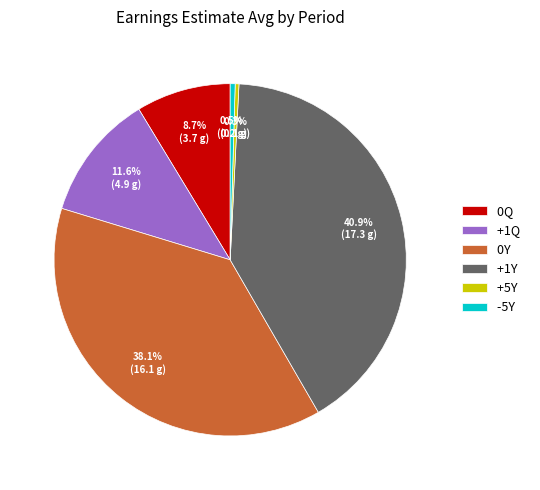

Is -5Y the majority of the pie?

No